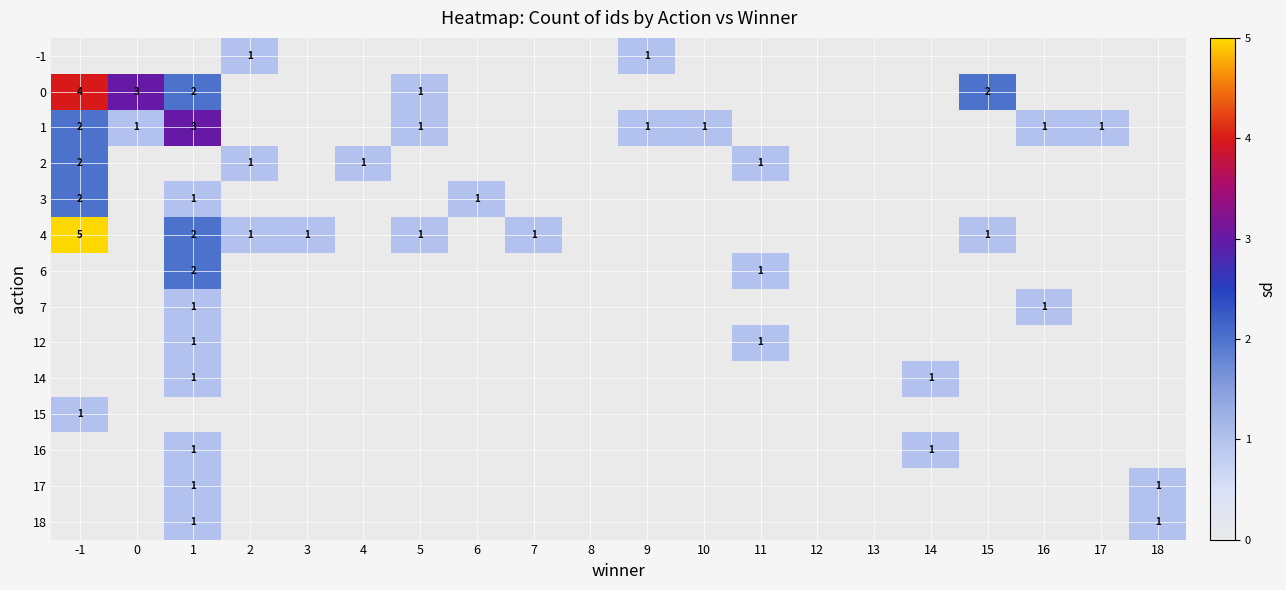

What is the spread (max minus min) of values at 3?

1